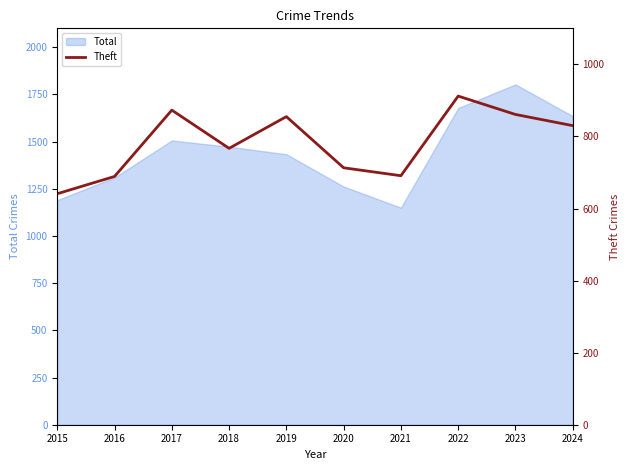

The value of Total at 2019 is 1433. True or false?

True